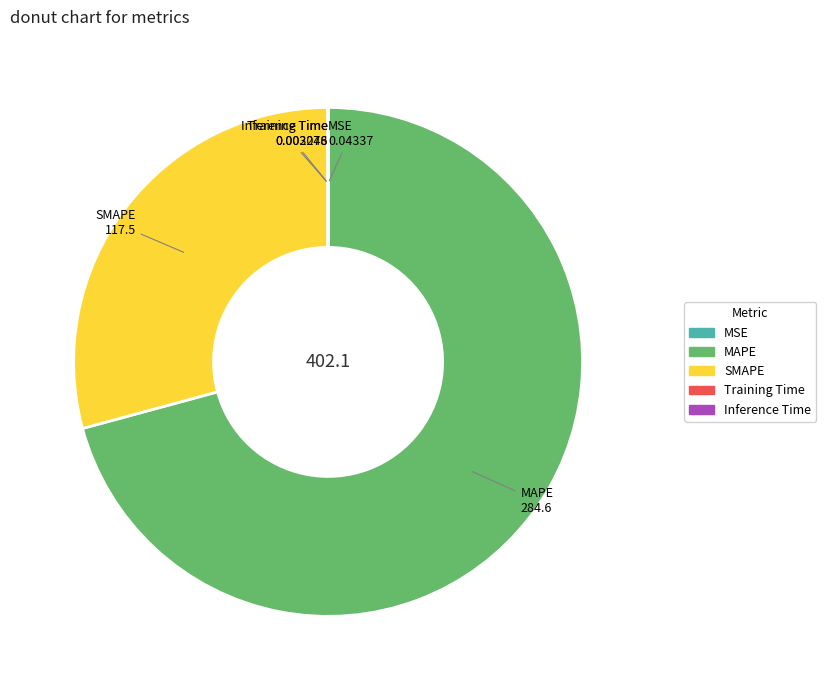

The SMAPE slice represents 20% of the pie. True or false?

False